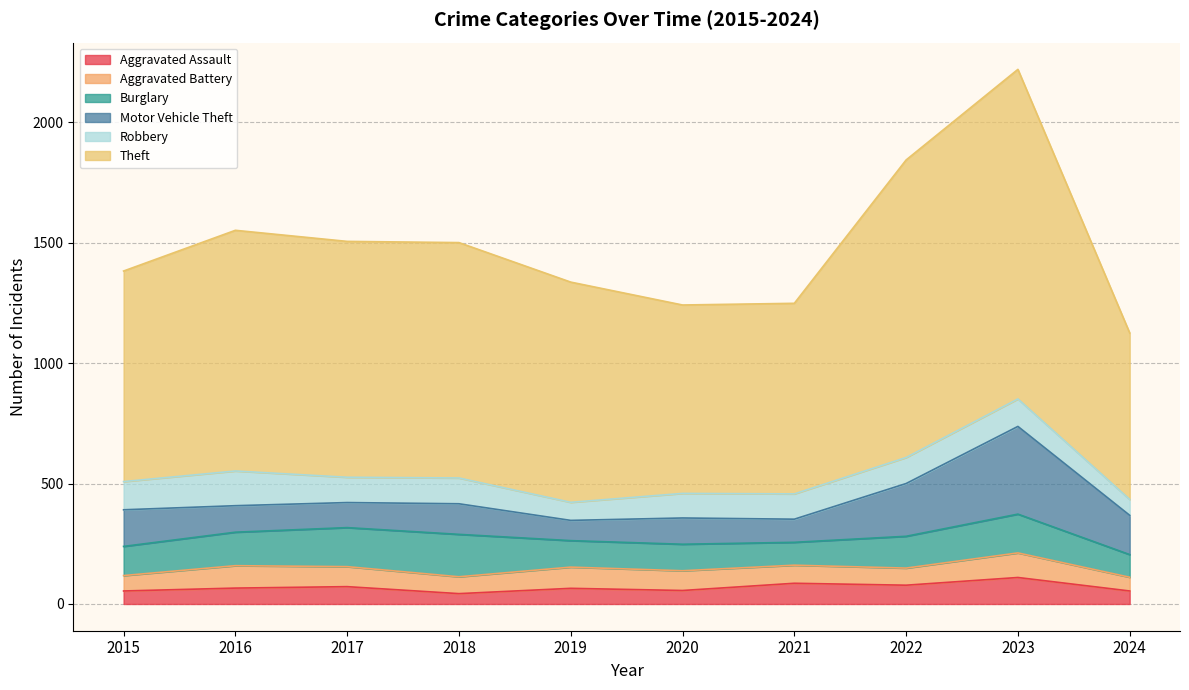

Which series changed the most between 2015 and 2016?

Theft